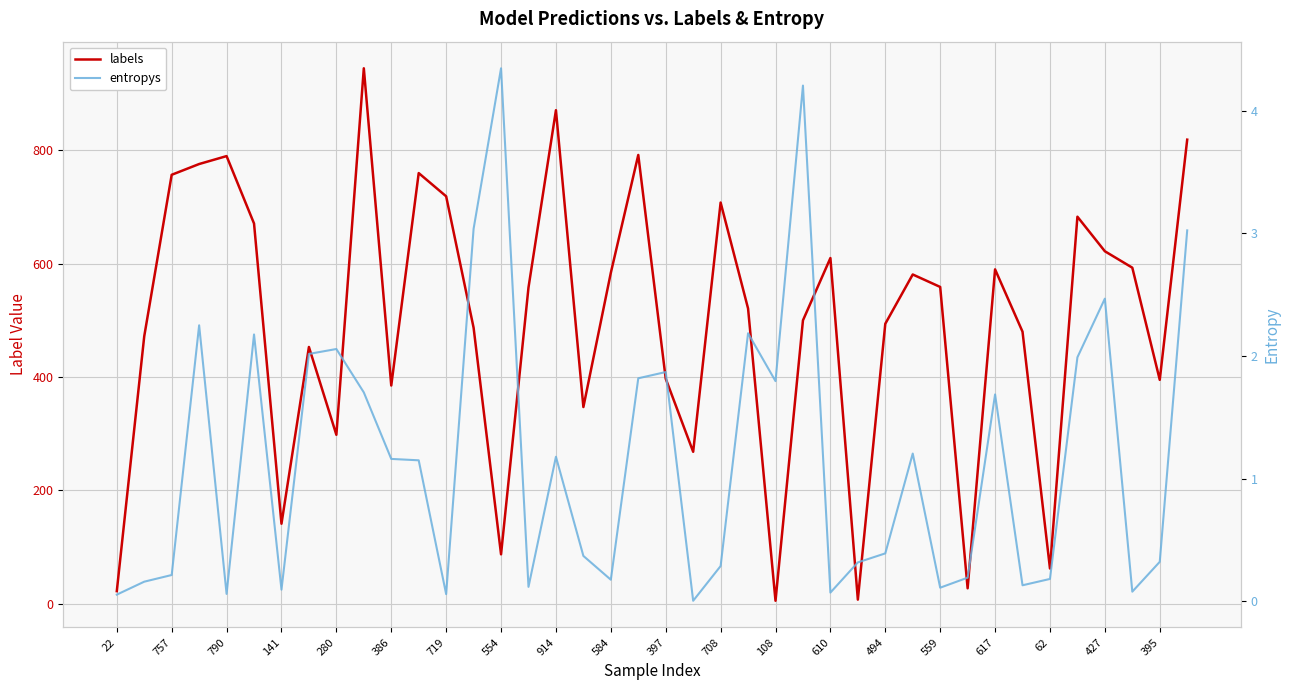

What are all the series names shown in the legend?

labels, entropys